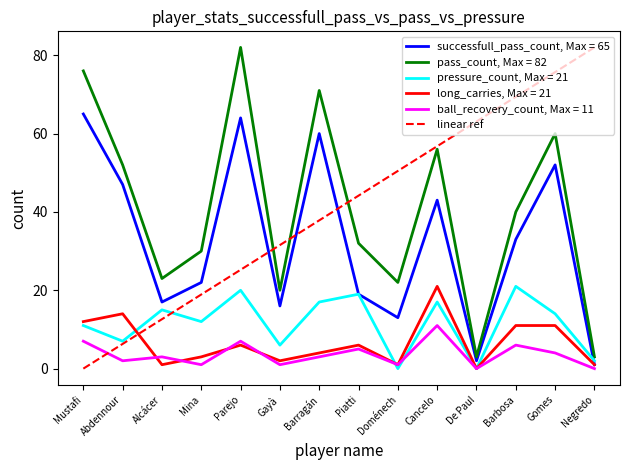

At Gomes, list the series in order from smallest to largest.

ball_recovery_count, Max = 11, long_carries, Max = 21, pressure_count, Max = 21, successfull_pass_count, Max = 65, pass_count, Max = 82, linear ref